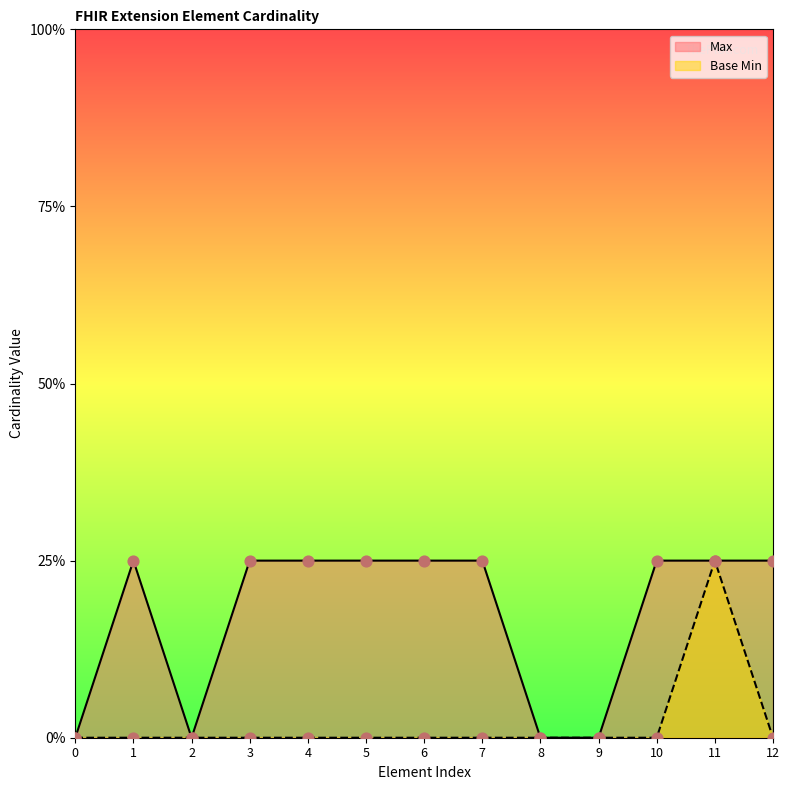

What are all the series names shown in the legend?

Max, Base Min